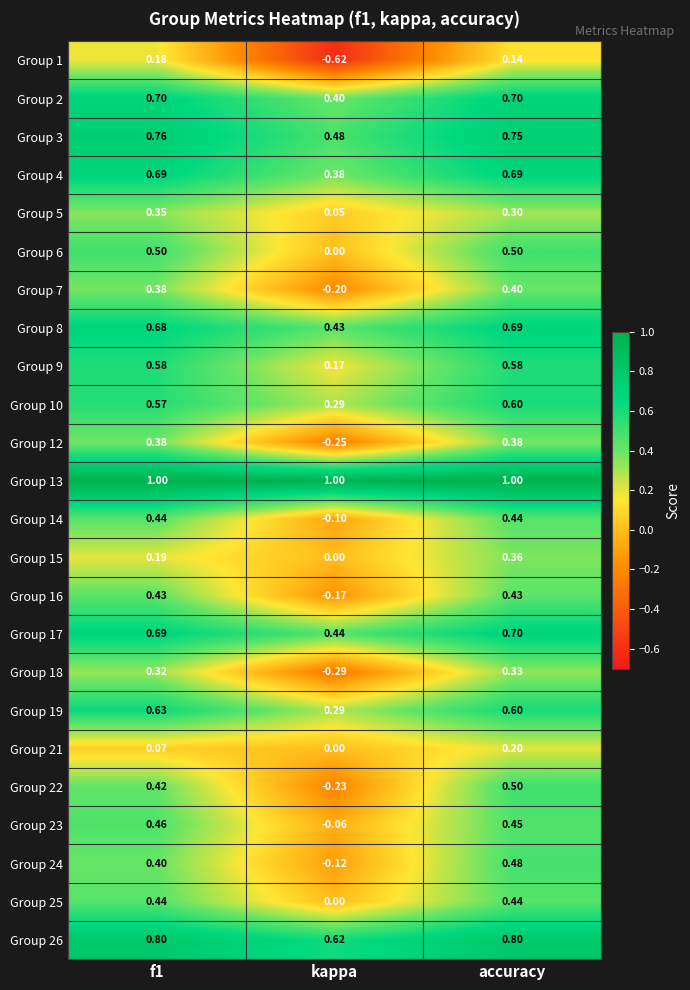

At which label does Group 10 reach its minimum?

kappa